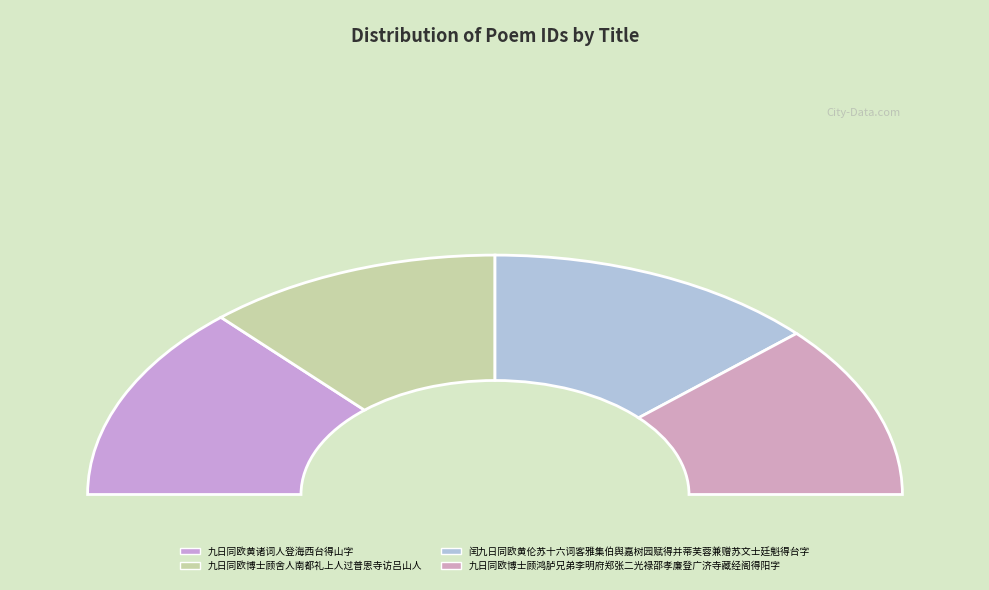

Is 九日同欧黄诸词人登海西台得山字 the majority of the pie?

No